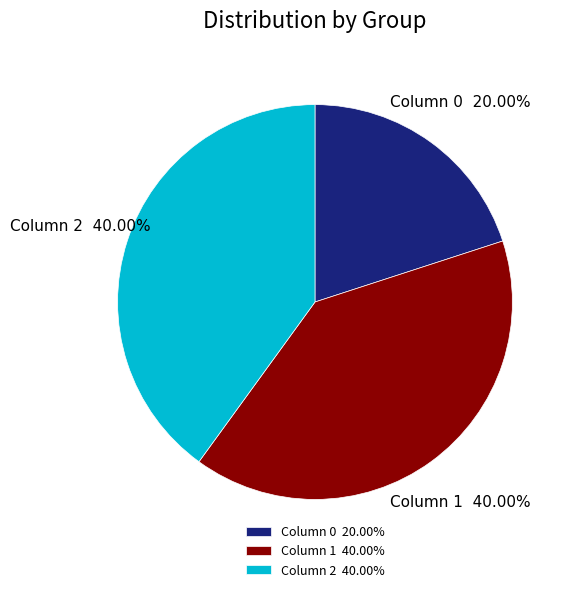

Is there any slice that represents more than half of the pie?

No